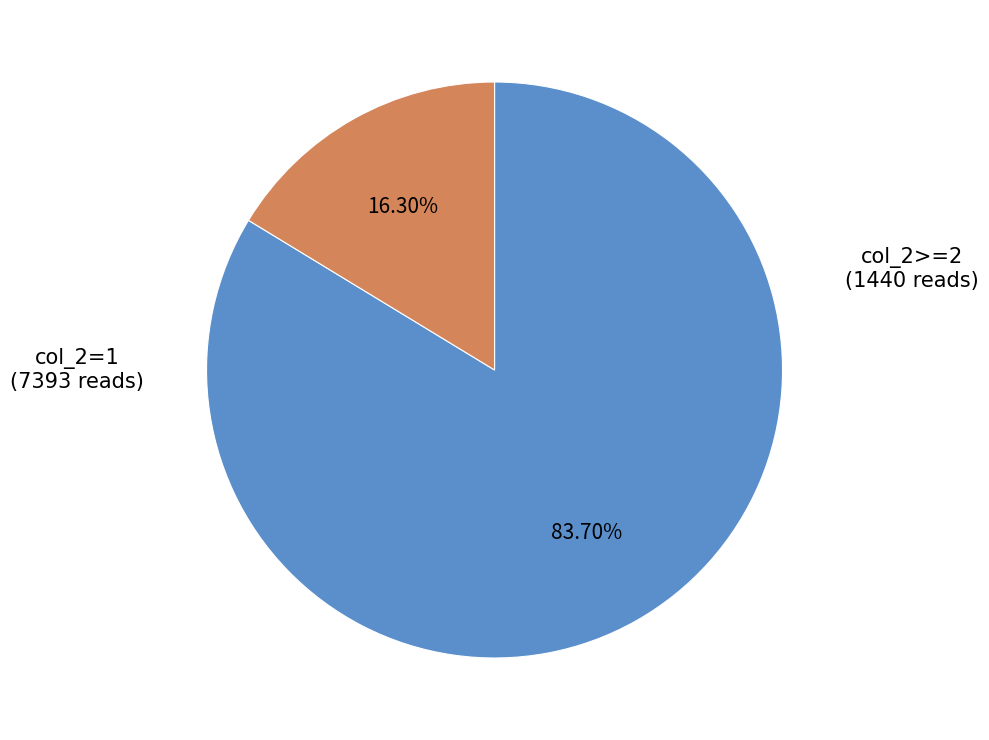

Is there any slice that represents more than half of the pie?

Yes